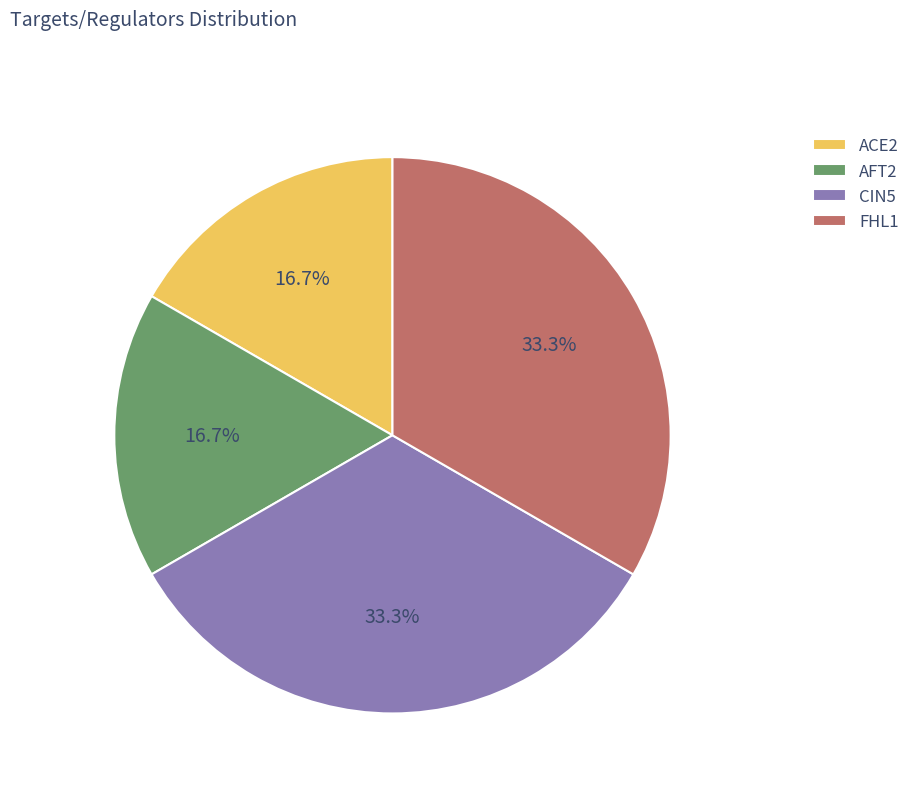

To the nearest percent, what portion does ACE2 represent?

17%